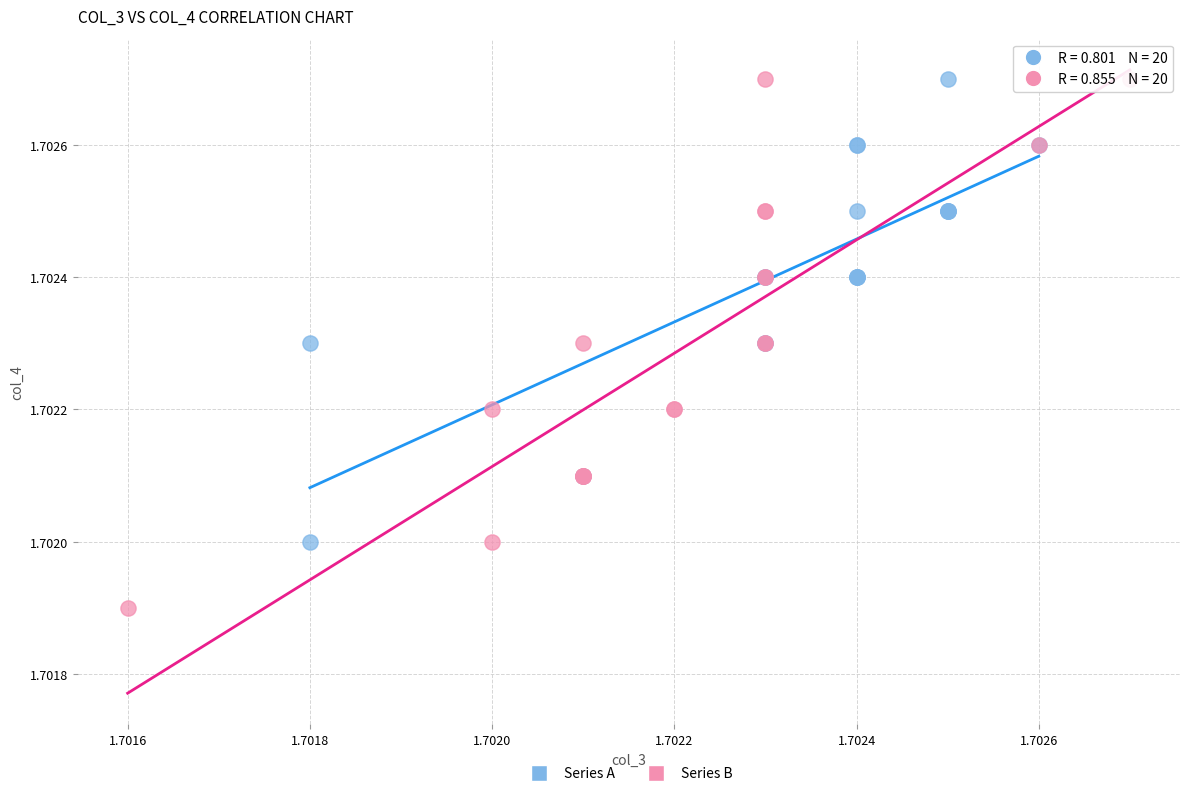

Which series reaches the minimum Y coordinate?

Series B